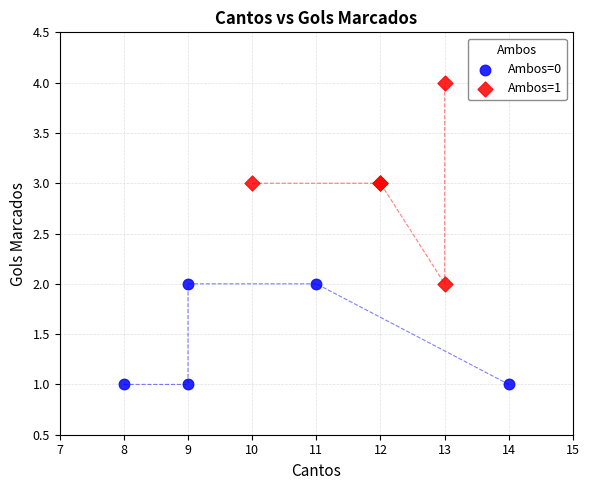

Which series has the widest spread of Y values?

Ambos=1